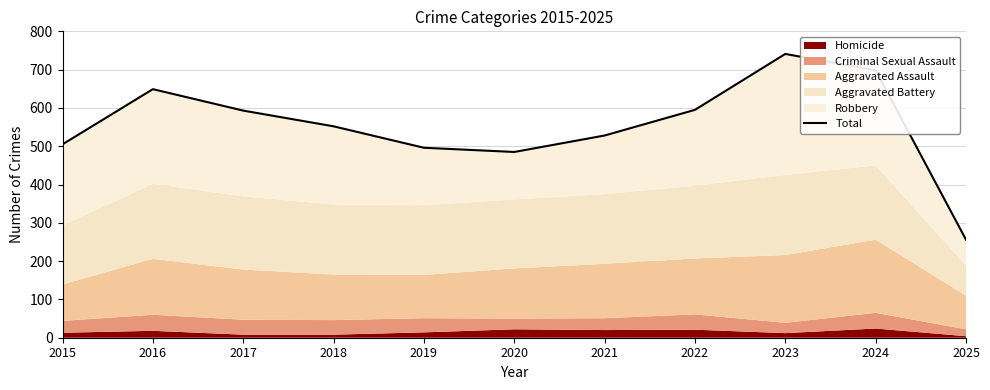

Which category has the highest value across all series?

2023